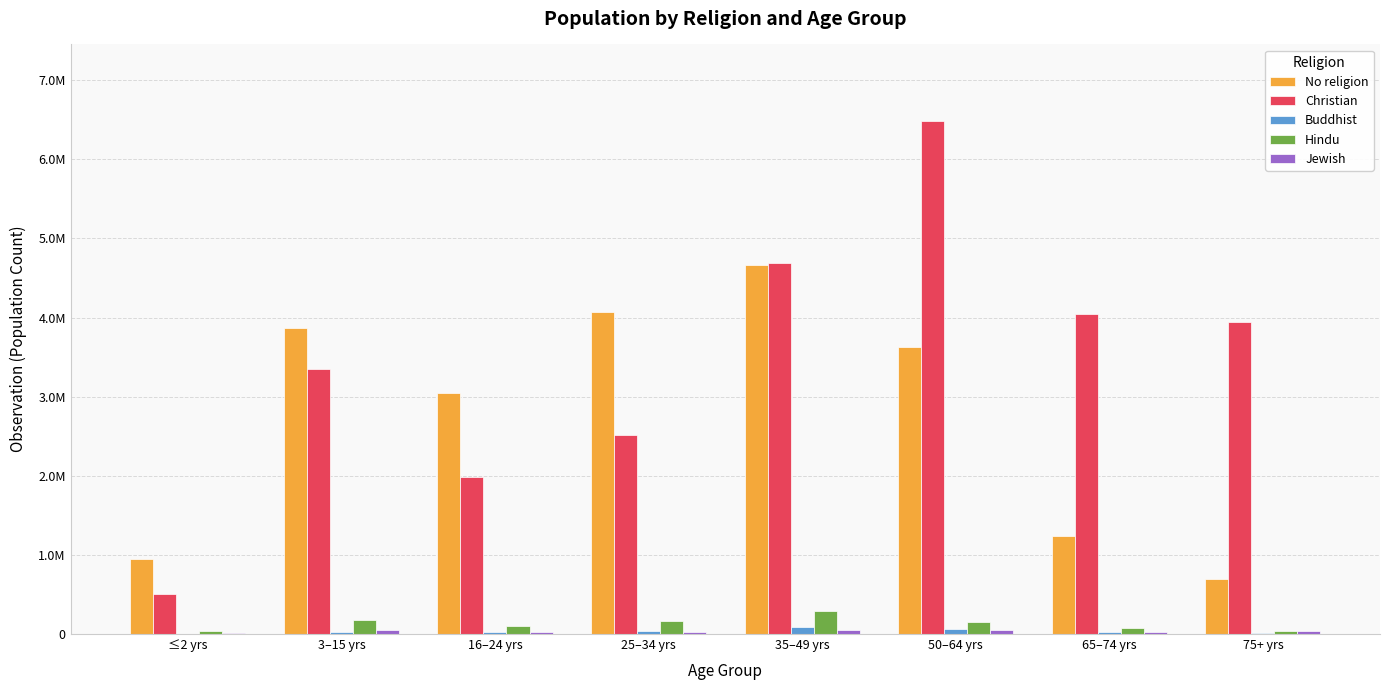

At 3–15 yrs, list the series in order from largest to smallest.

No religion, Christian, Hindu, Jewish, Buddhist